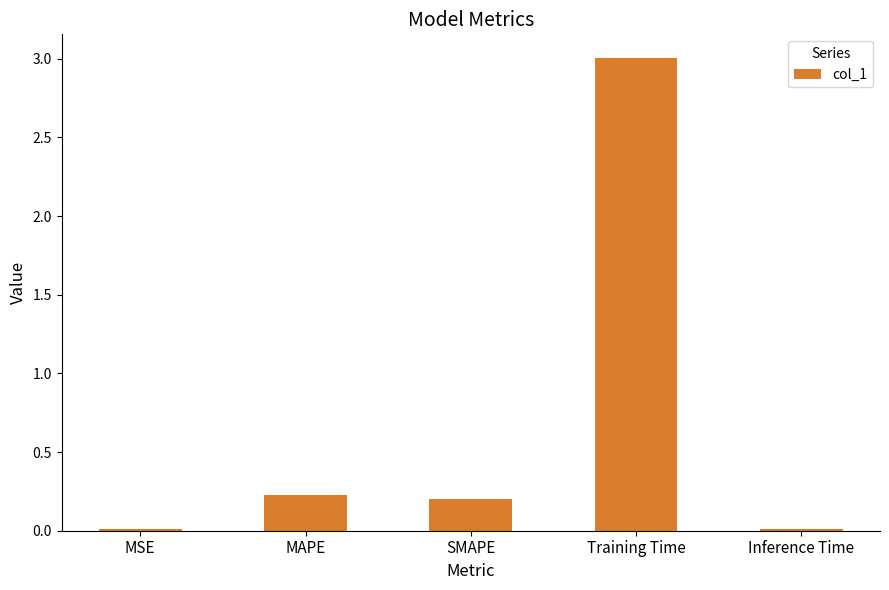

How many bars are there in total?

5